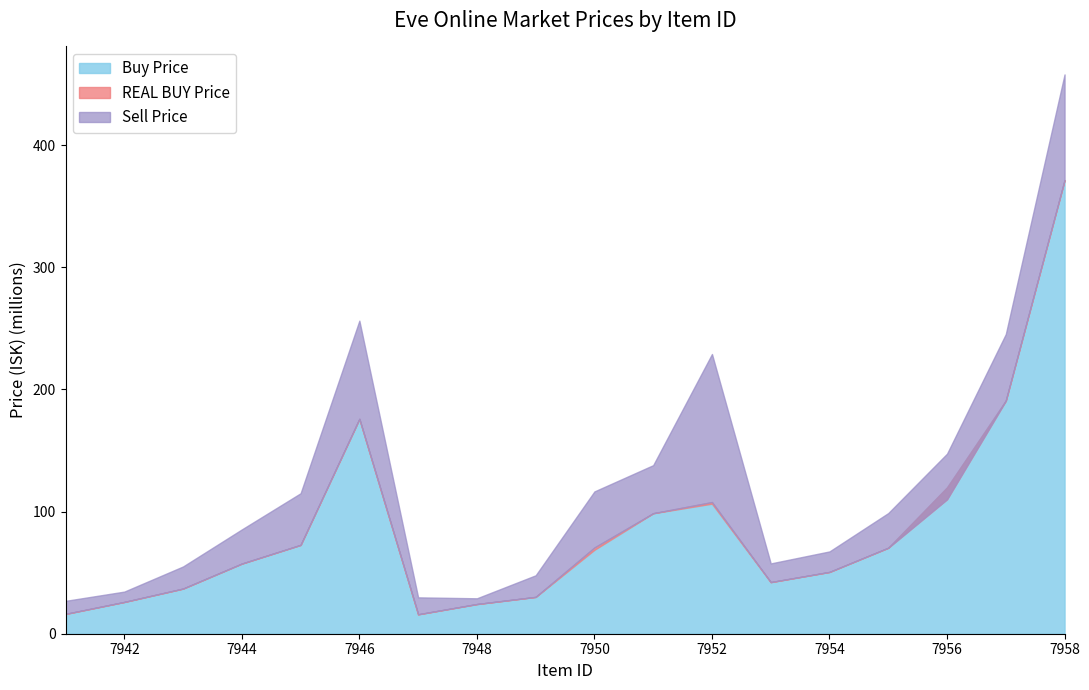

What is the difference between the highest and lowest values at 7952?

122500000.0